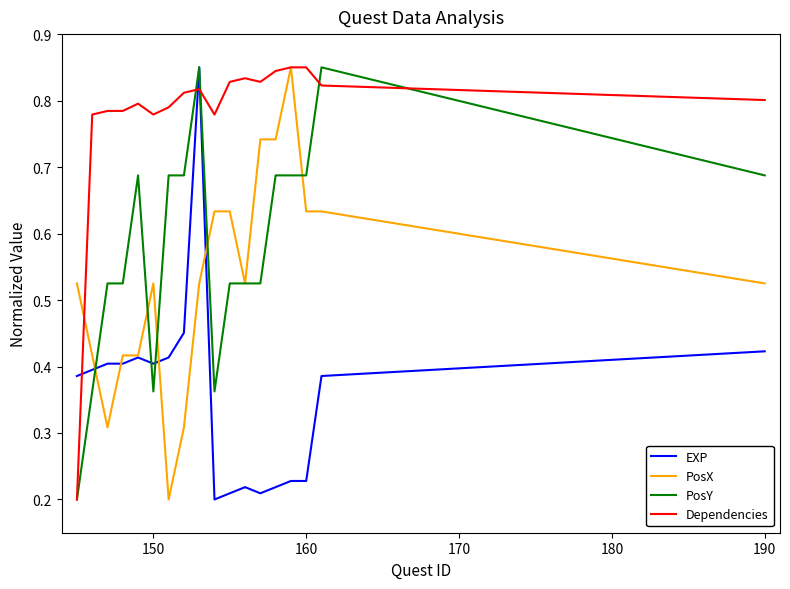

Which series has the largest total across all categories?

Dependencies